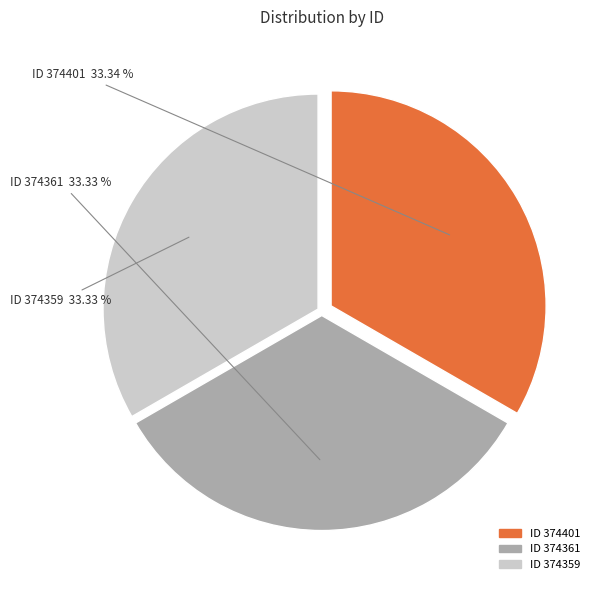

Approximately how many times larger is the value at ID 374359 compared to ID 374401?

1.0